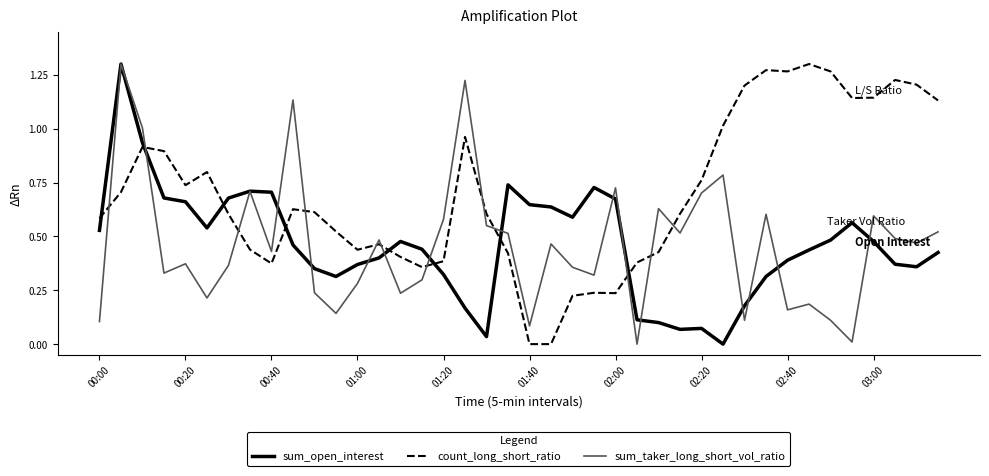

Does the chart display data point markers on the line(s)?

No